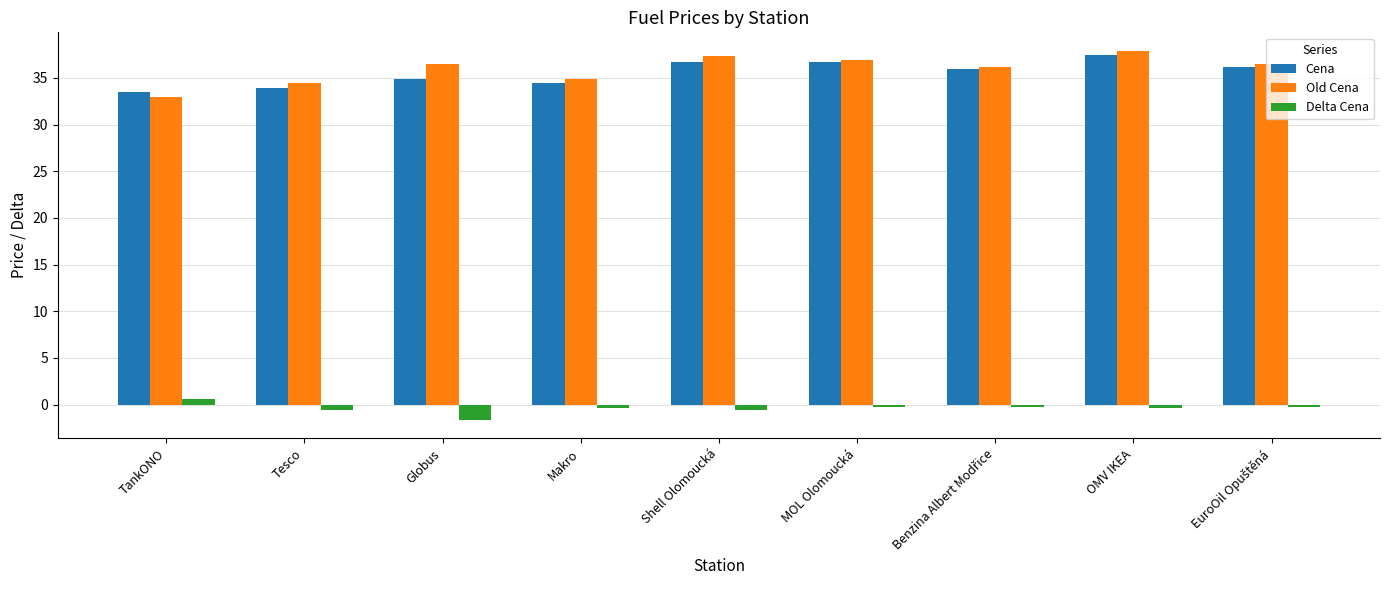

What is the difference between the maximum and minimum values in the Delta Cena series?

2.2